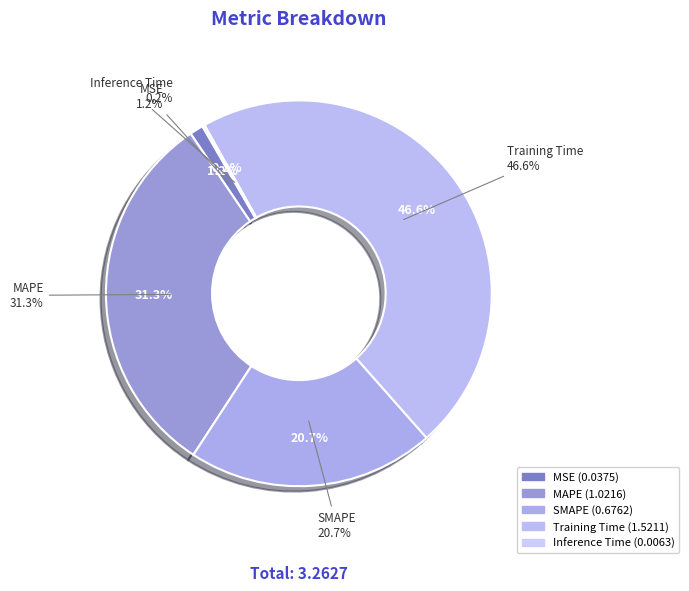

Does SMAPE account for over 50% of the chart?

No